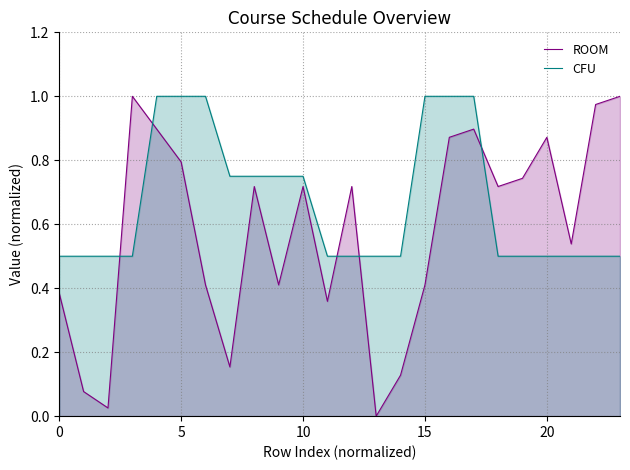

What is the total value across all series at 15?

1.4